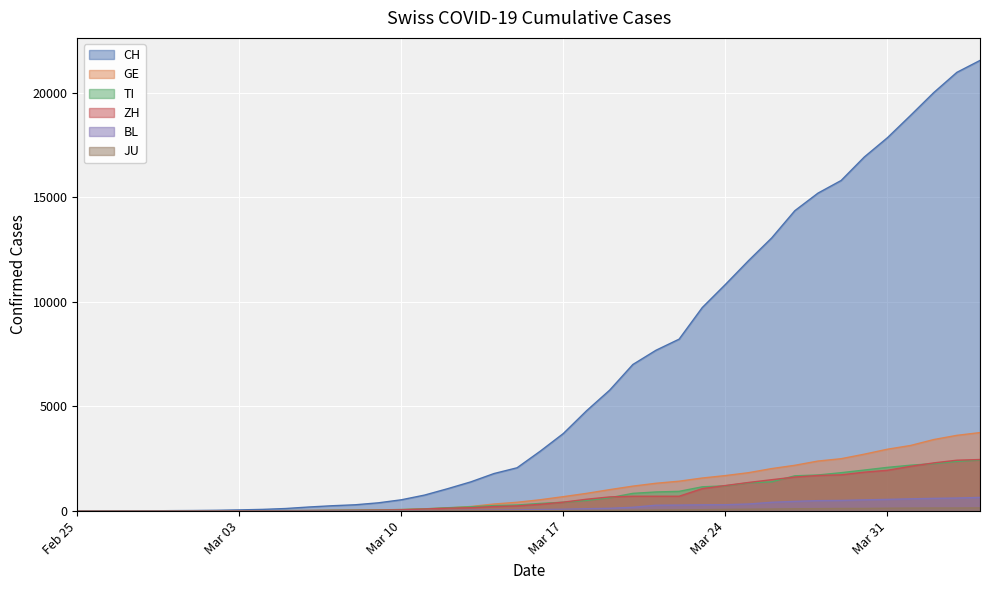

Does the chart display data point markers on the line(s)?

No